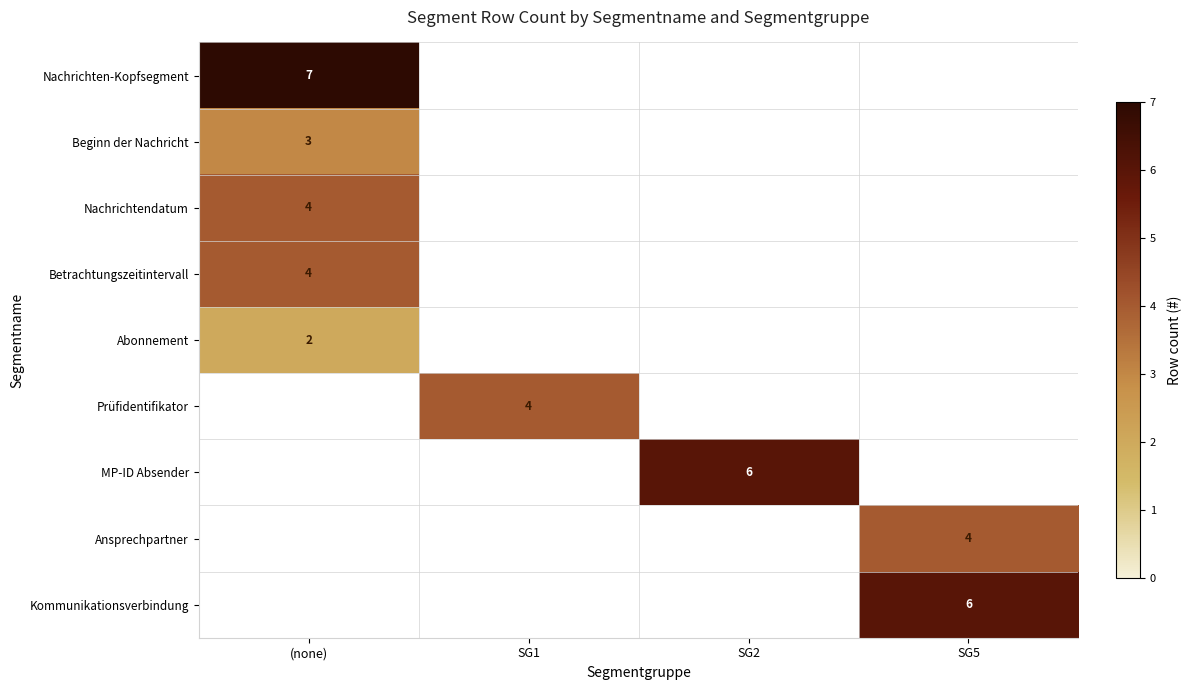

Is it true that Nachrichten-Kopfsegment equals 7 at (none)?

True